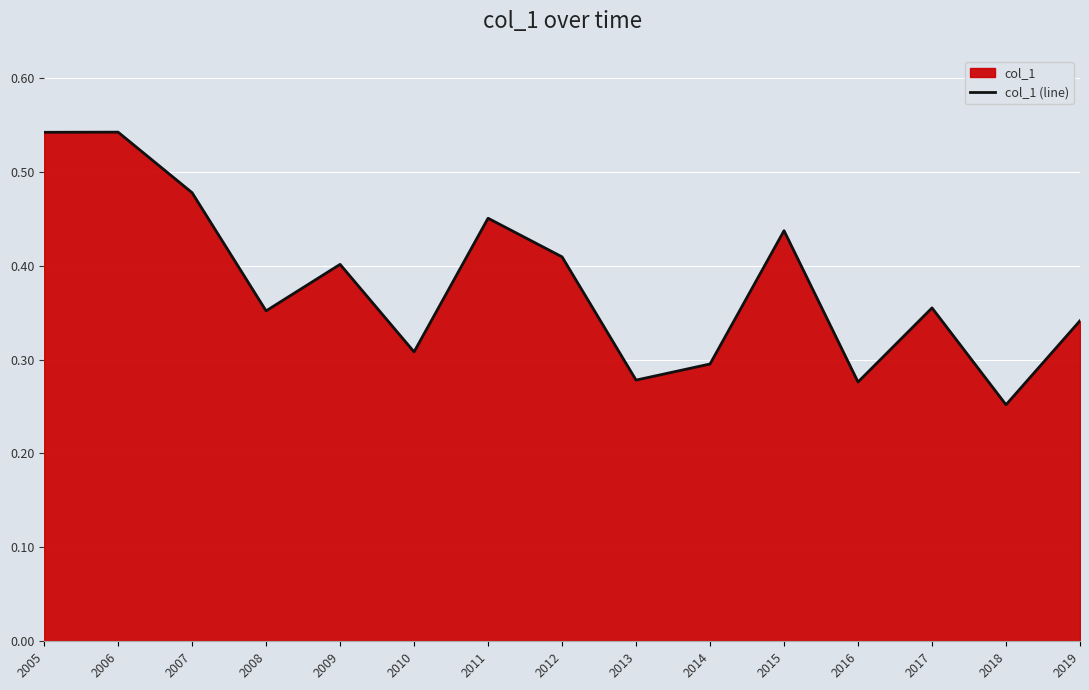

What is the sum of all values?

5.7